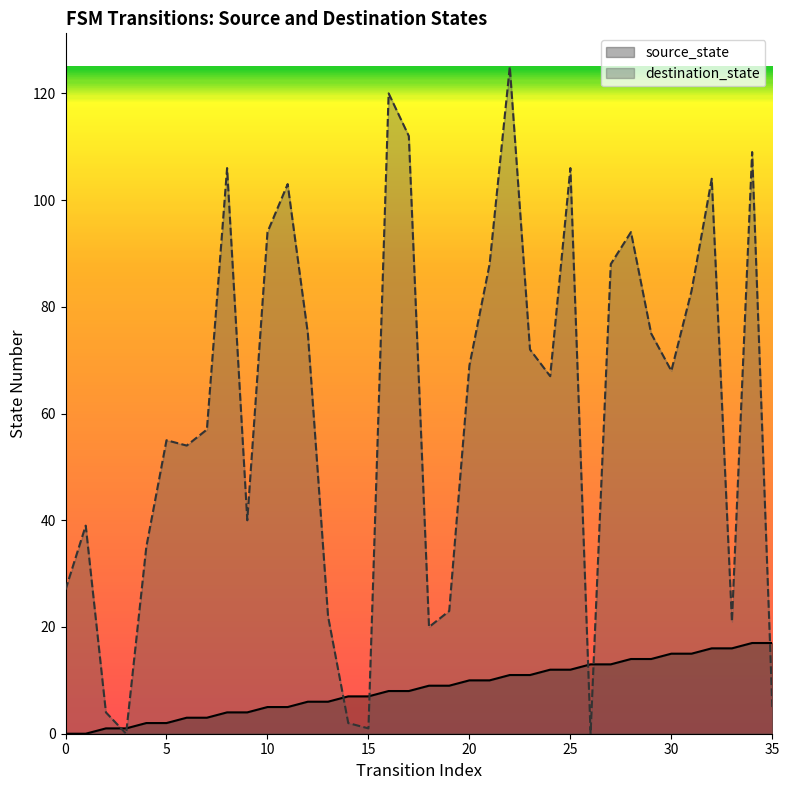

Rank the series at 9 from highest to lowest value.

destination_state, source_state